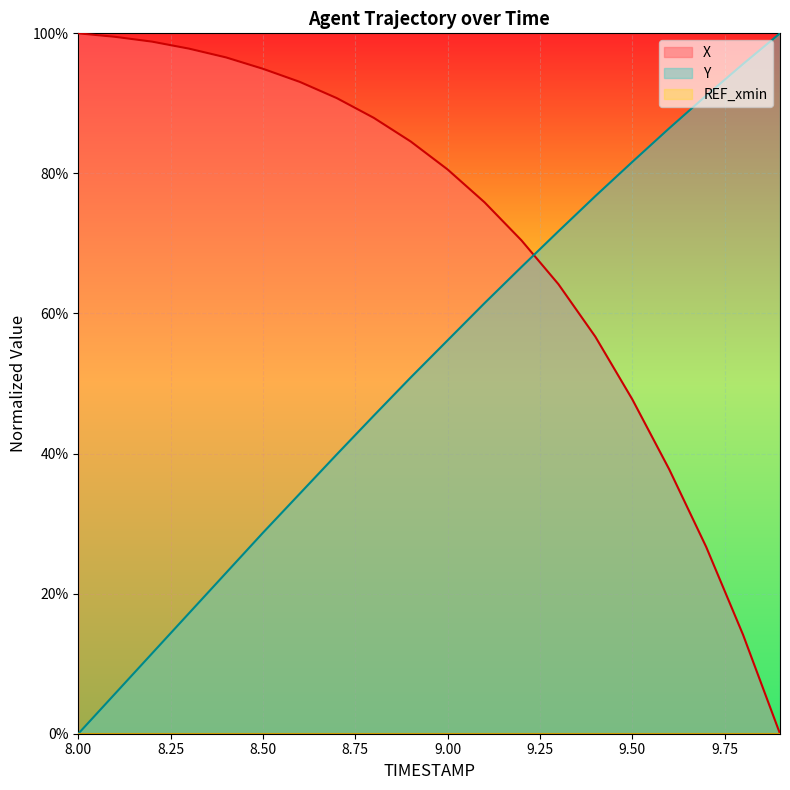

How many intersections are there between Y and X?

1